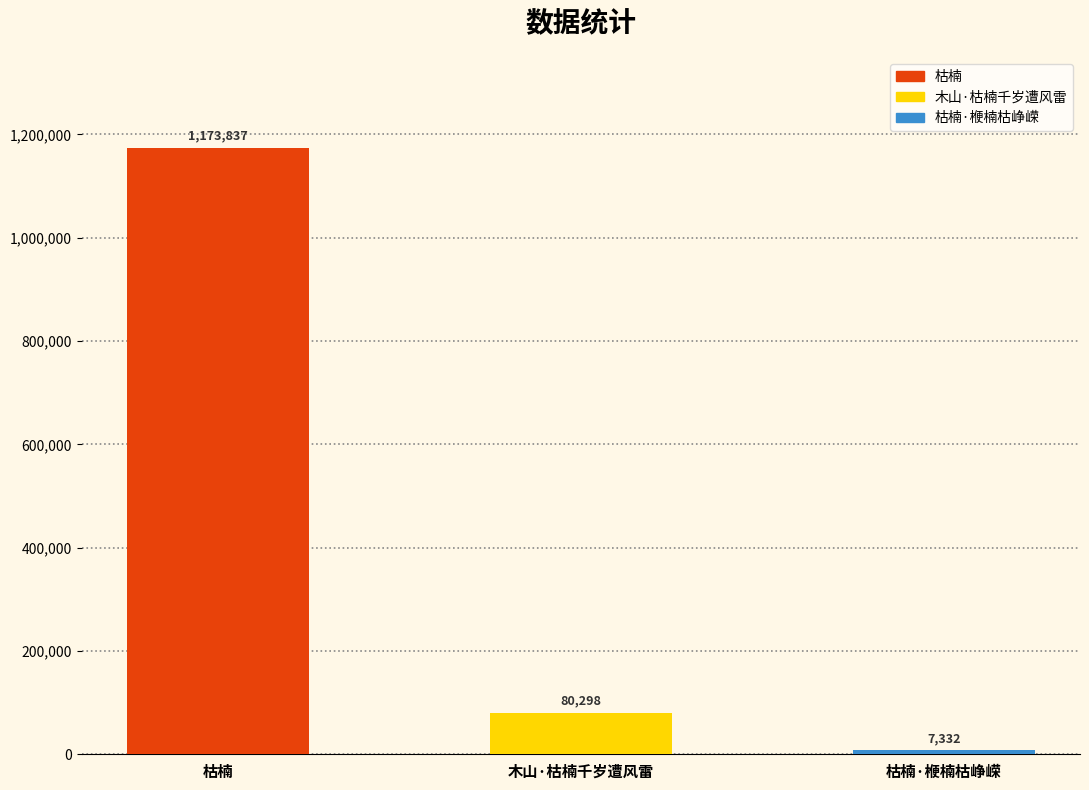

At which label is the value closest to 590584?

木山·枯楠千岁遭风雷